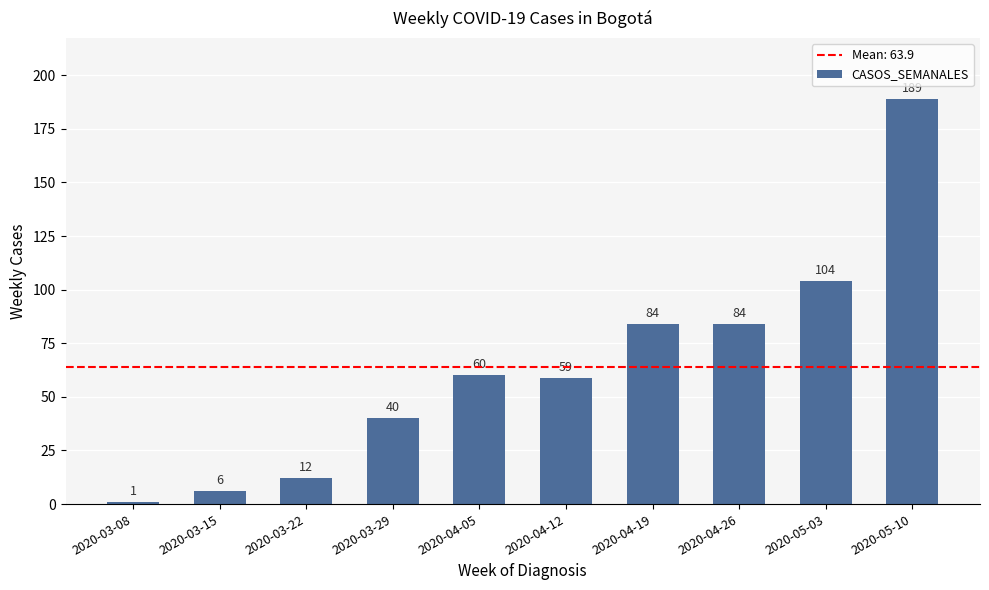

What is the smallest value displayed?

1